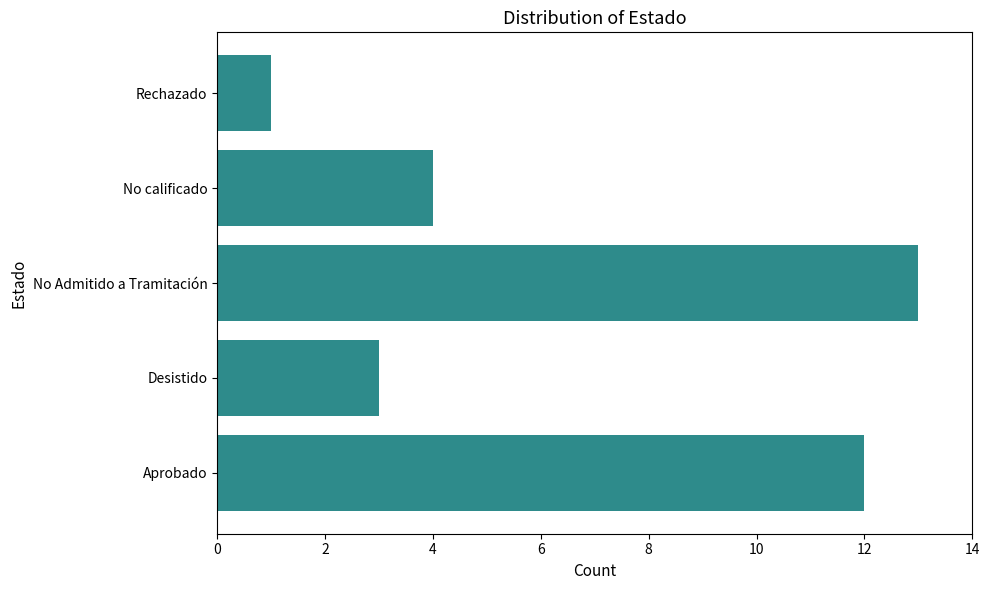

At which label is the value closest to 7?

No calificado